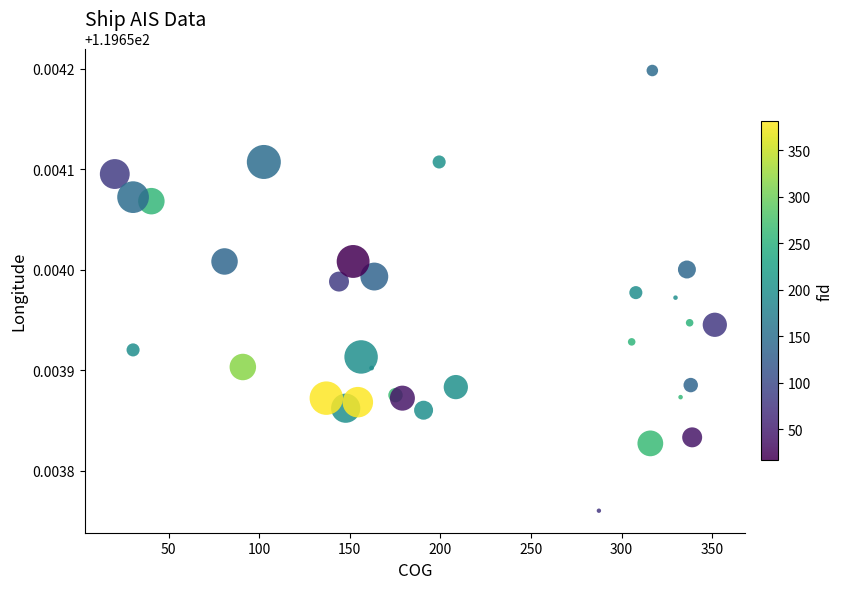

What is the range of X values (max minus min)?

331.3